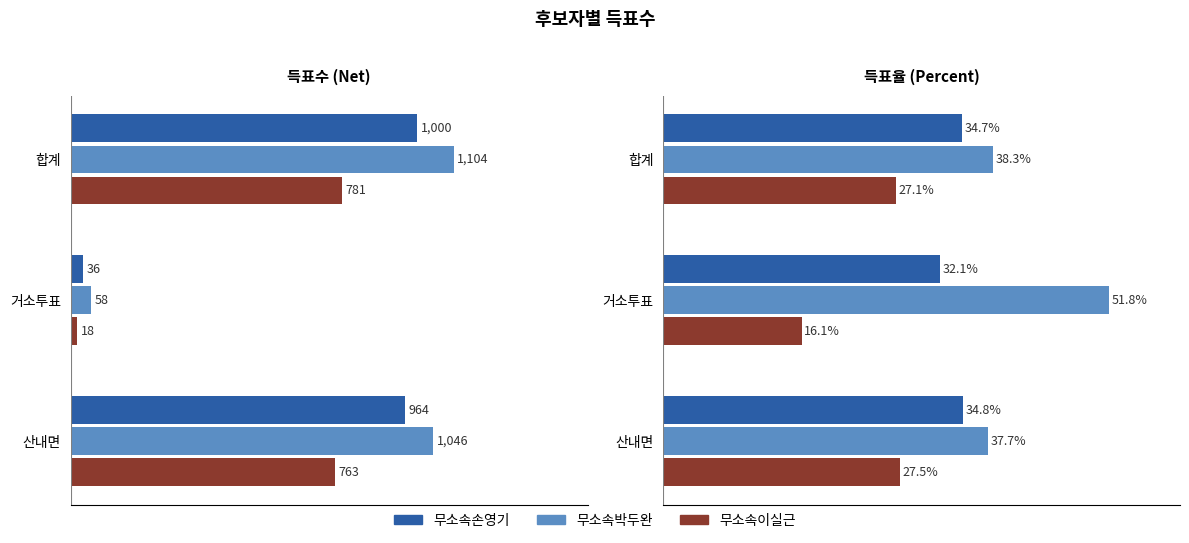

What is the sum of all 무소속박두완 values?

127.8